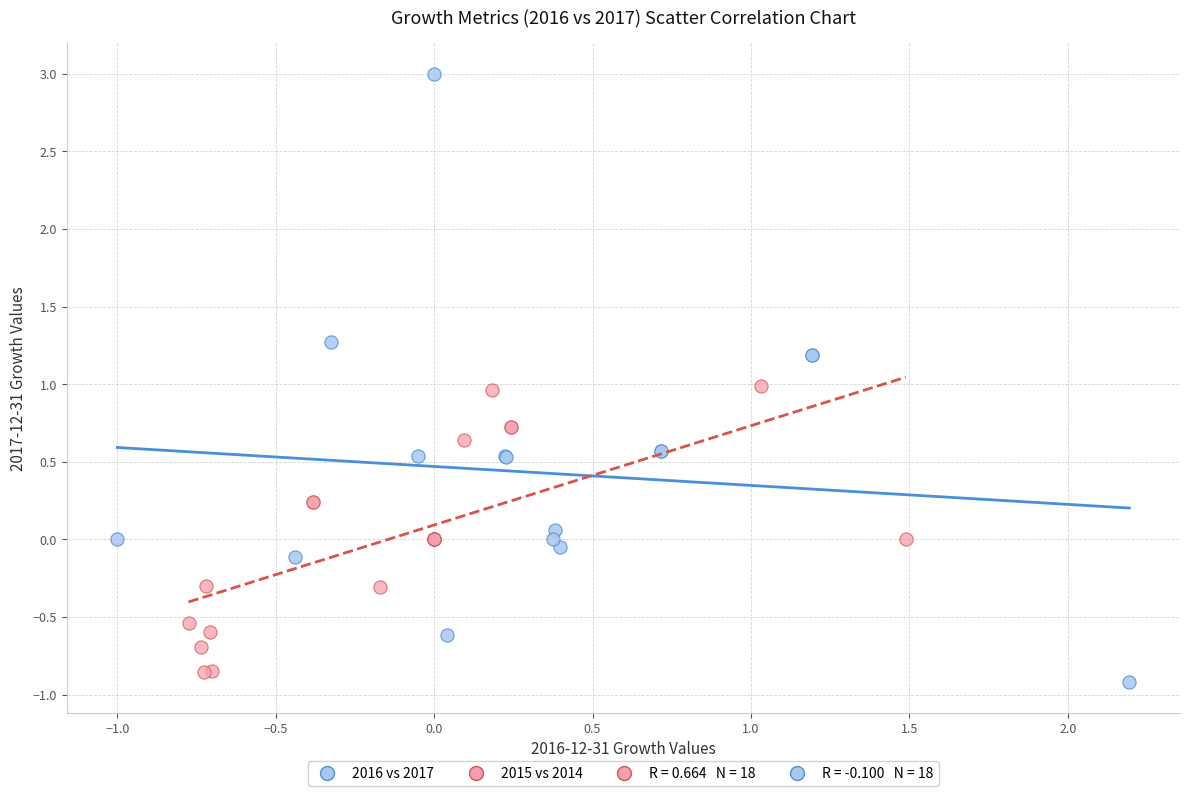

Which series reaches the maximum Y coordinate?

2016 vs 2017